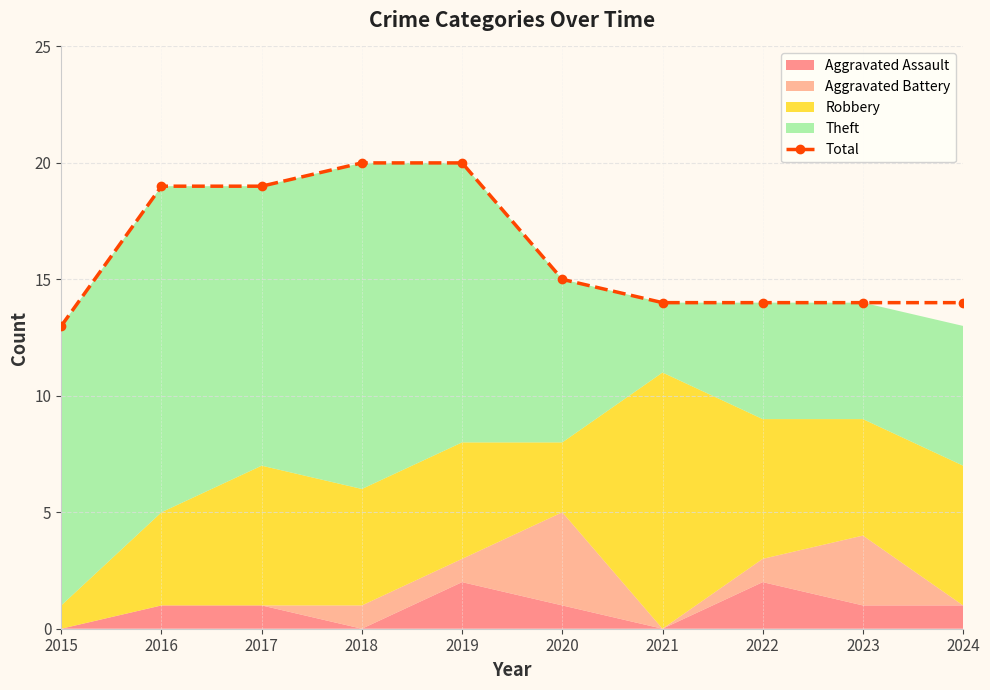

Reading left to right, what are all the values shown in this chart?

13	19	19	20	20	15	14	14	14	14